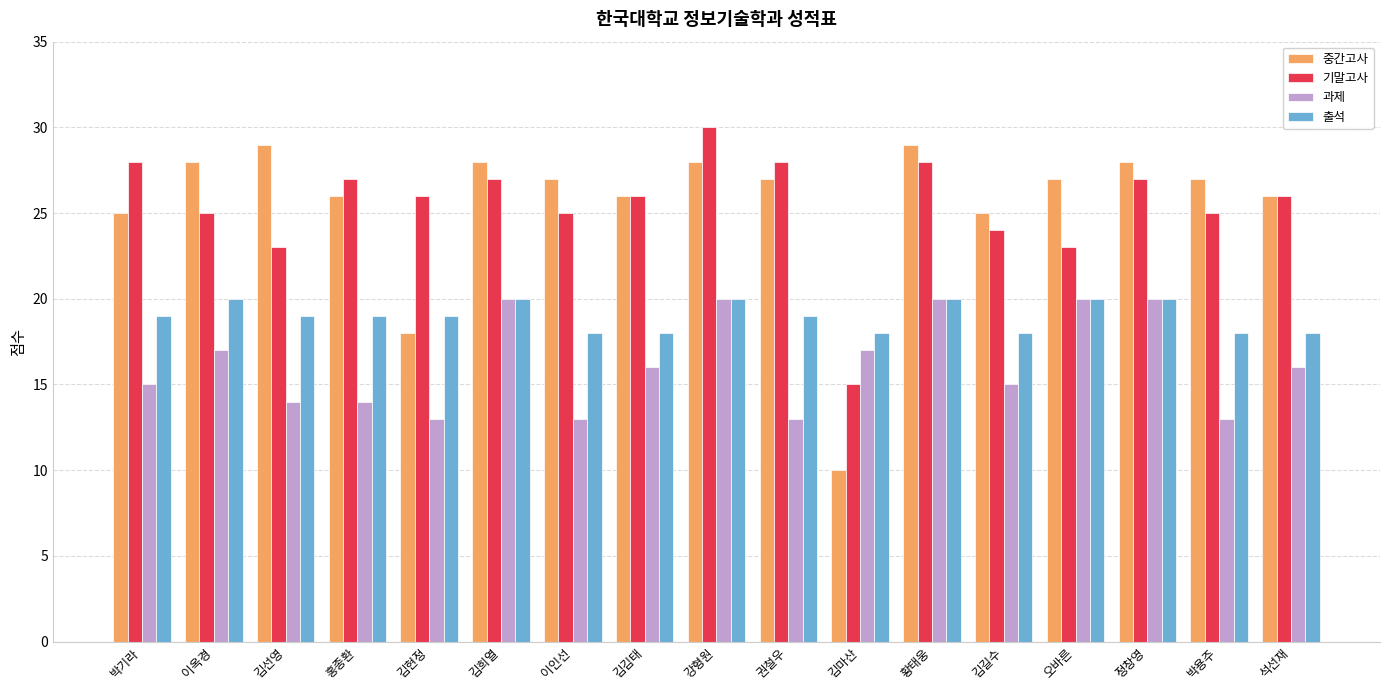

Which series has the largest range (max minus min)?

중간고사